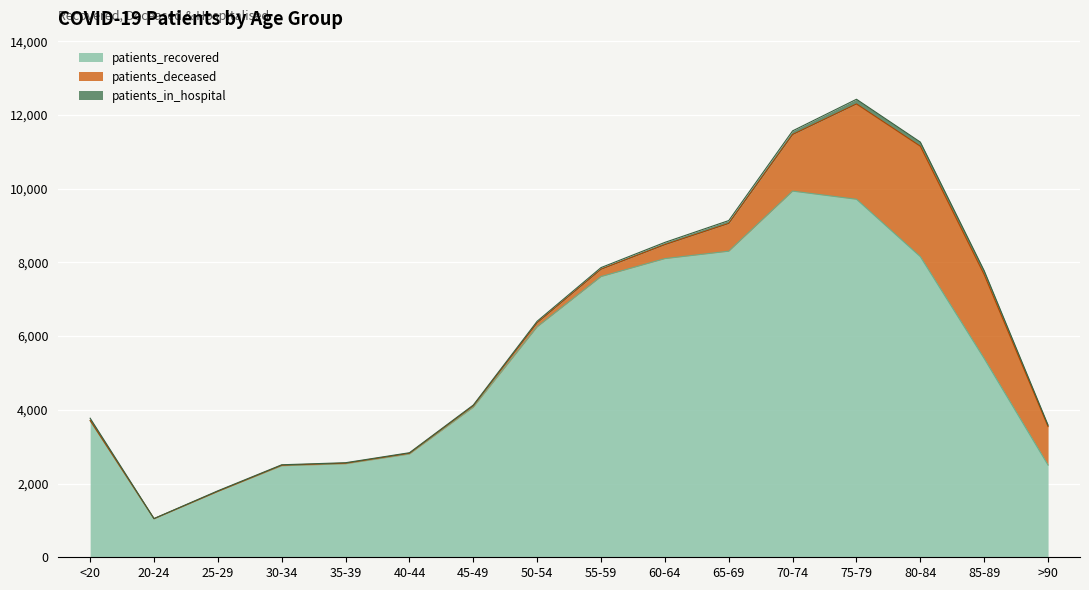

Where is the first local minimum for patients_in_hospital?

20-24